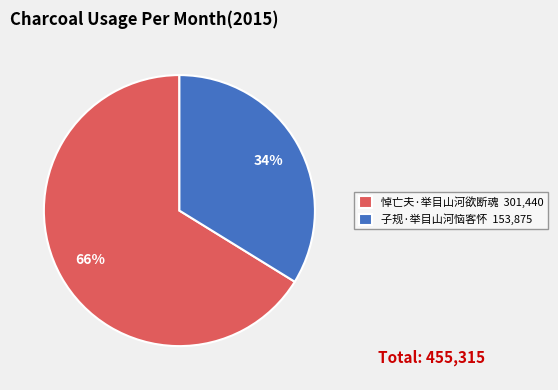

Is there a majority slice in this chart?

Yes